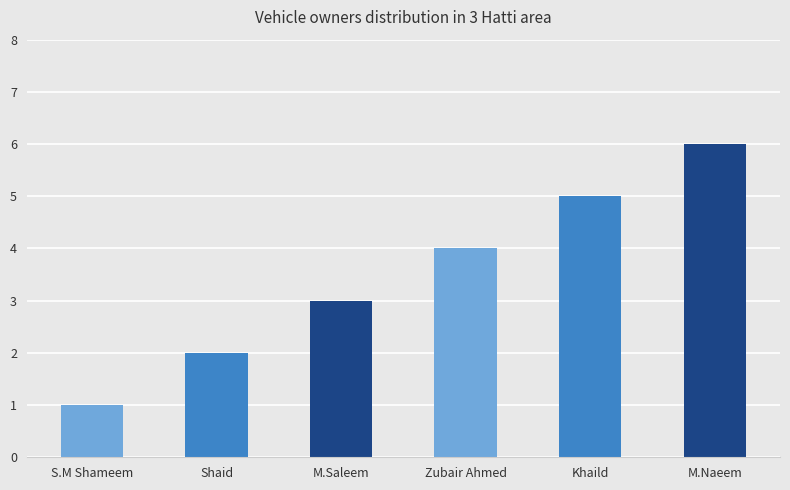

What is the difference between the maximum and second lowest values?

4